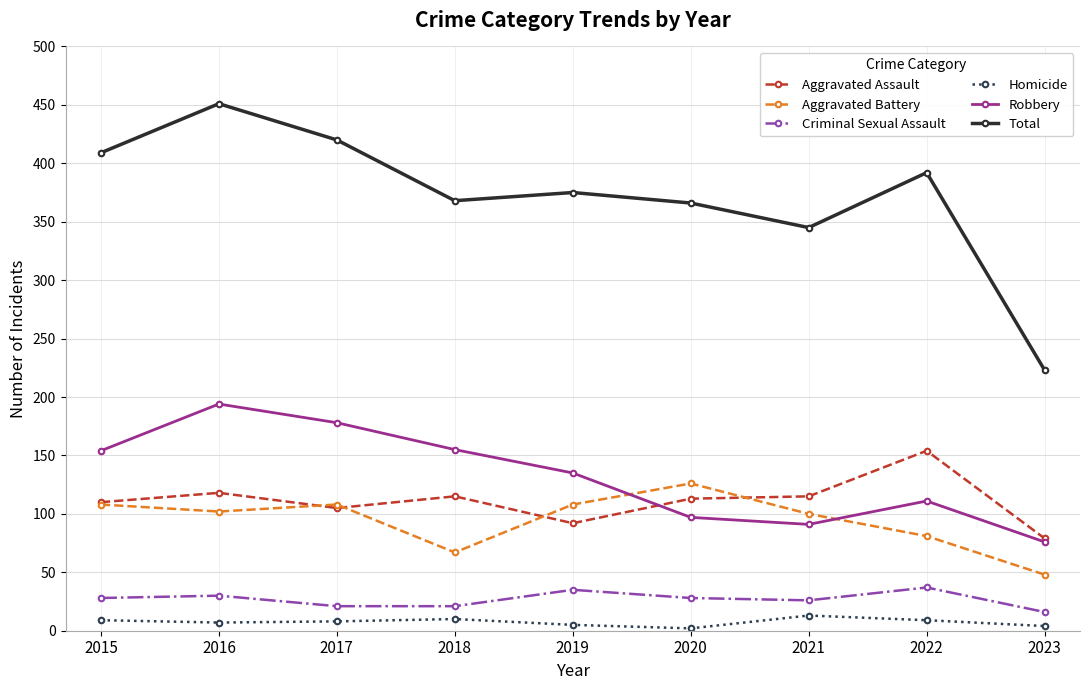

What is the difference between the highest and lowest values at 2018?

358